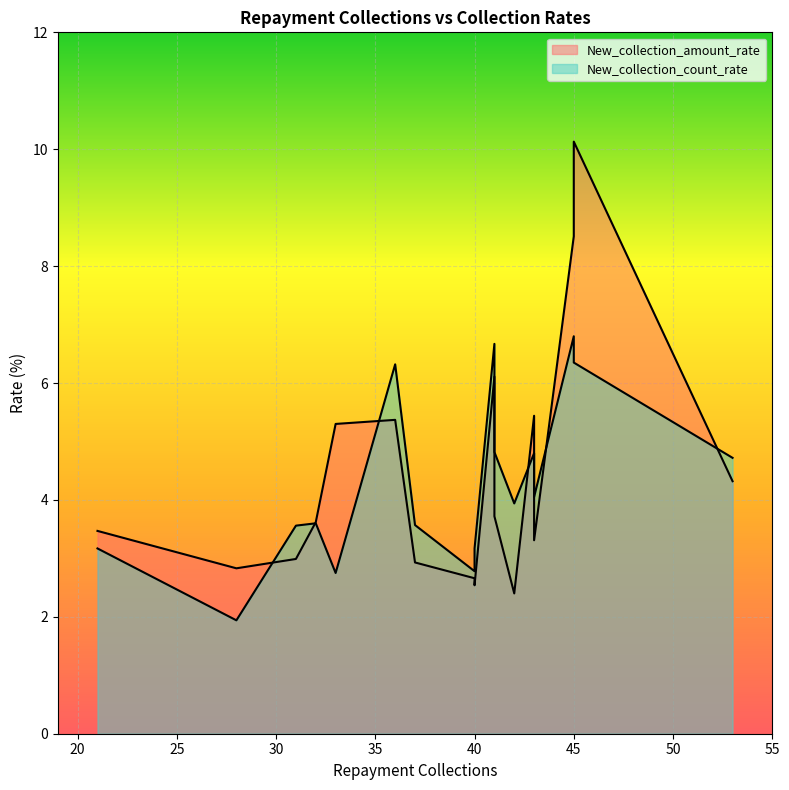

Rank the series by their average value, from lowest to highest.

New_collection_count_rate, New_collection_amount_rate